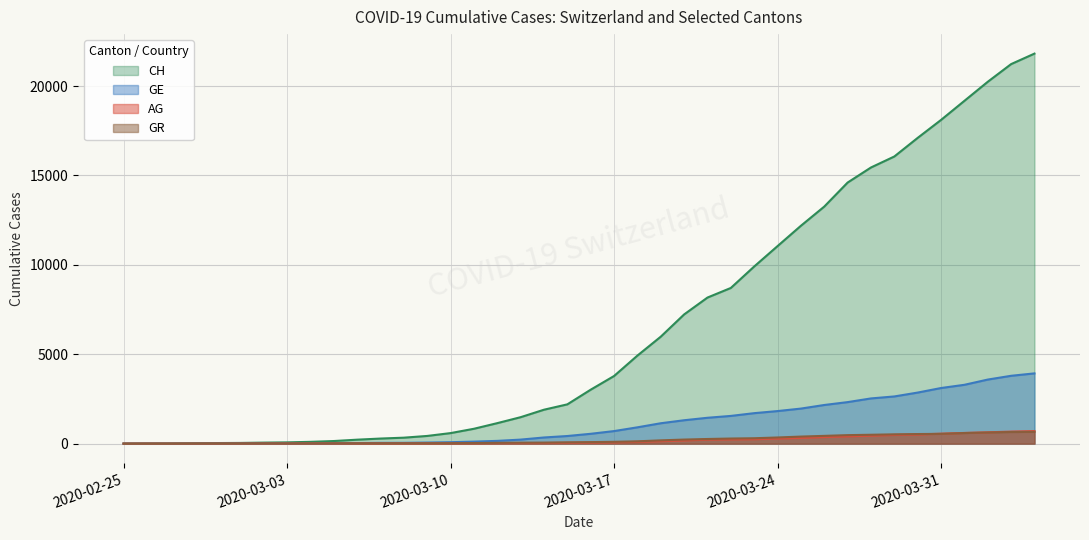

What is the sum of the CH values at 2020-03-05 and 2020-03-24?

11191